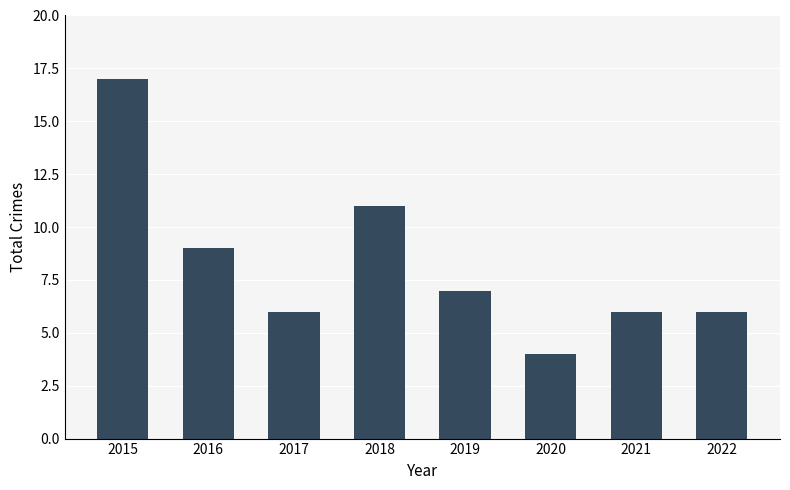

Does the chart contain any negative values?

No